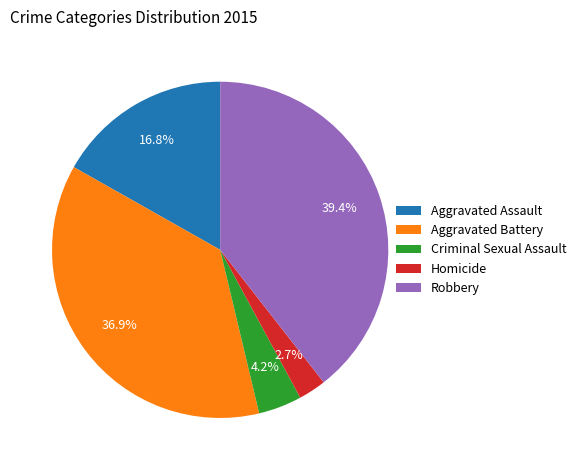

What percentage is the Aggravated Assault slice, to the nearest percent?

17%